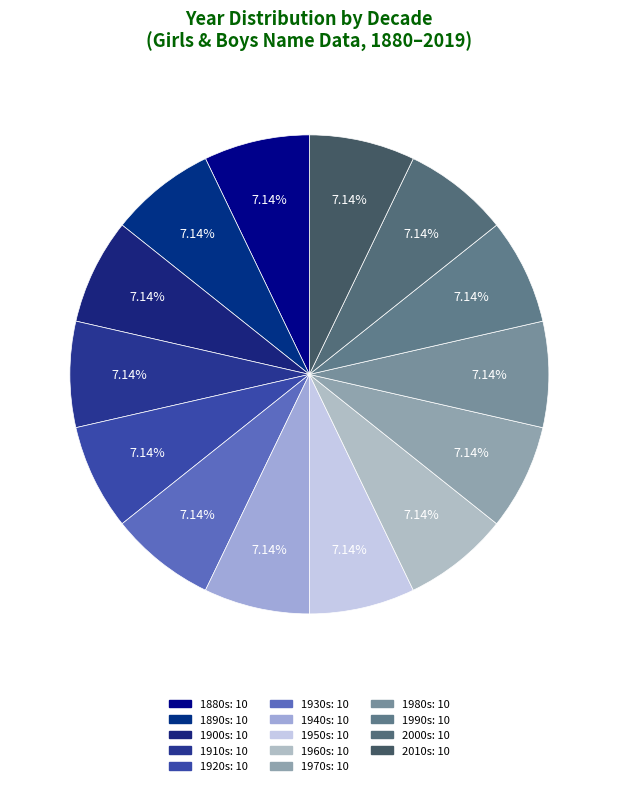

How many slices are in this pie chart?

14